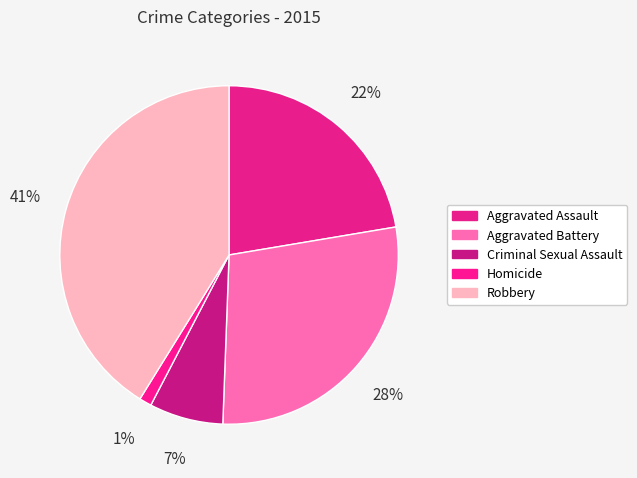

Which slice is the largest?

Robbery